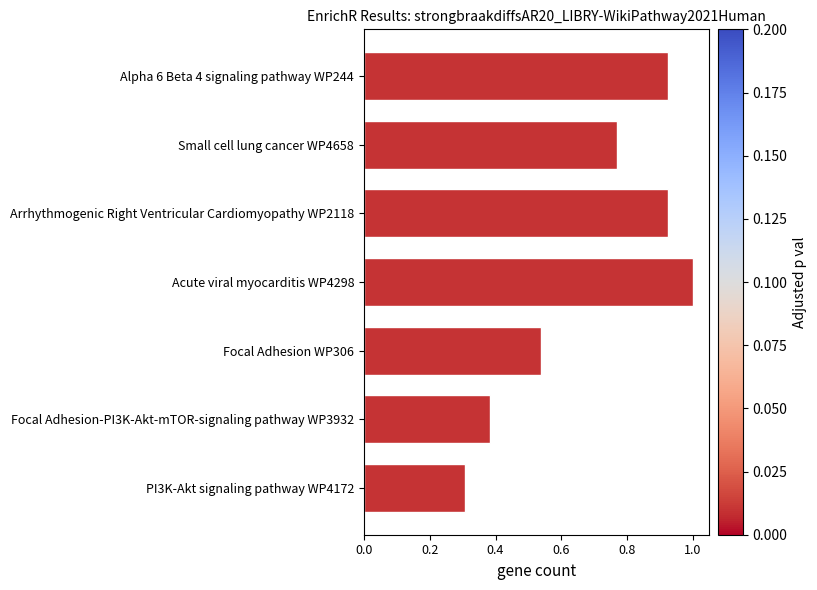

Count the number of categories in the chart.

7